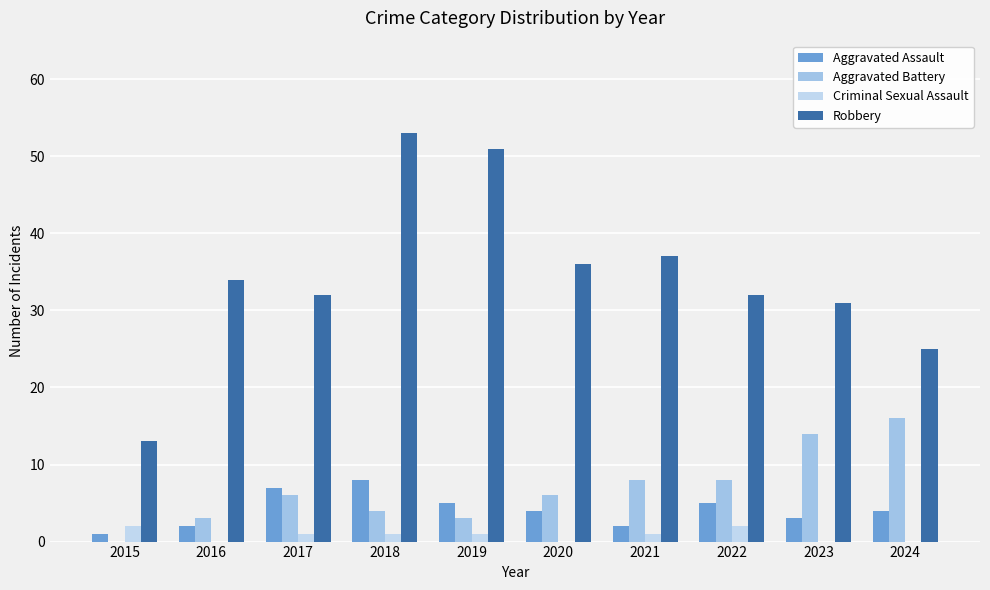

Is the value of Aggravated Assault at 2022 greater than the value of Criminal Sexual Assault at 2022?

Yes